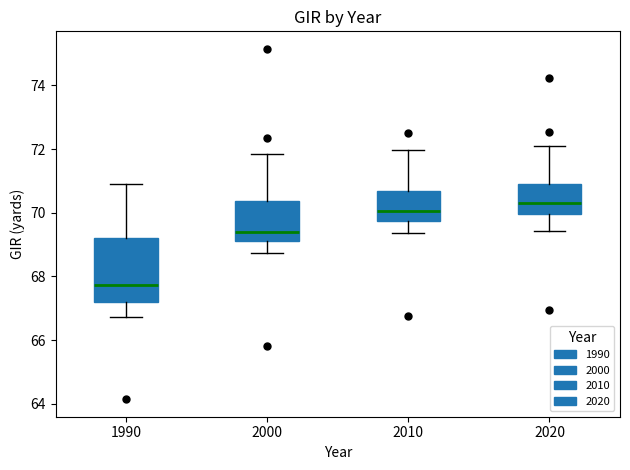

Reading left to right, read every box against the y-axis: the position of its median line, the range the box covers, and the ends of its whiskers. The values are not printed on the chart, so give them approximately, as read against the axis.

1990: median 67.8, box 67.2 to 69.2, whiskers 66.8 to 71.0
2000: median 69.4, box 69.2 to 70.4, whiskers 68.8 to 71.8
2010: median 70.0, box 69.8 to 70.6, whiskers 69.4 to 72.0
2020: median 70.4, box 70.0 to 70.8, whiskers 69.4 to 72.2